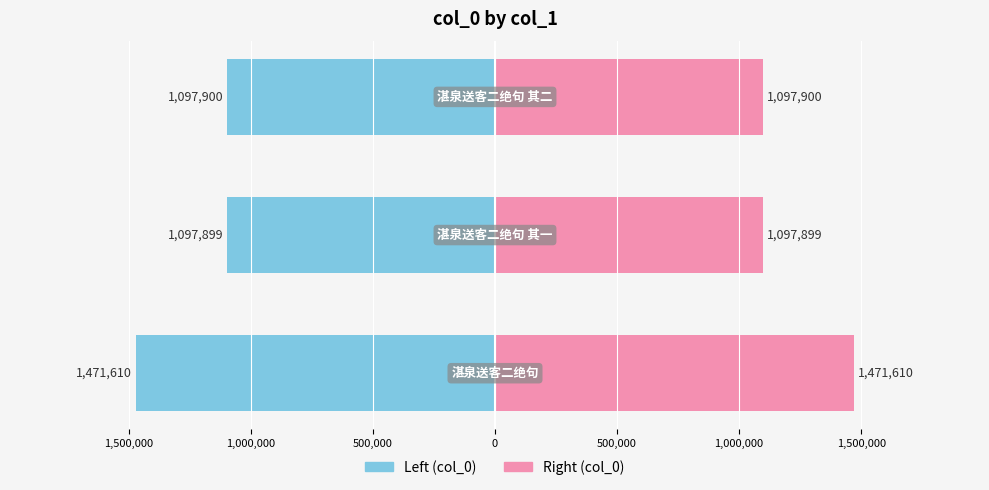

At 1,500,000, list the series in order from smallest to largest.

col_0 (left), col_0 (right)